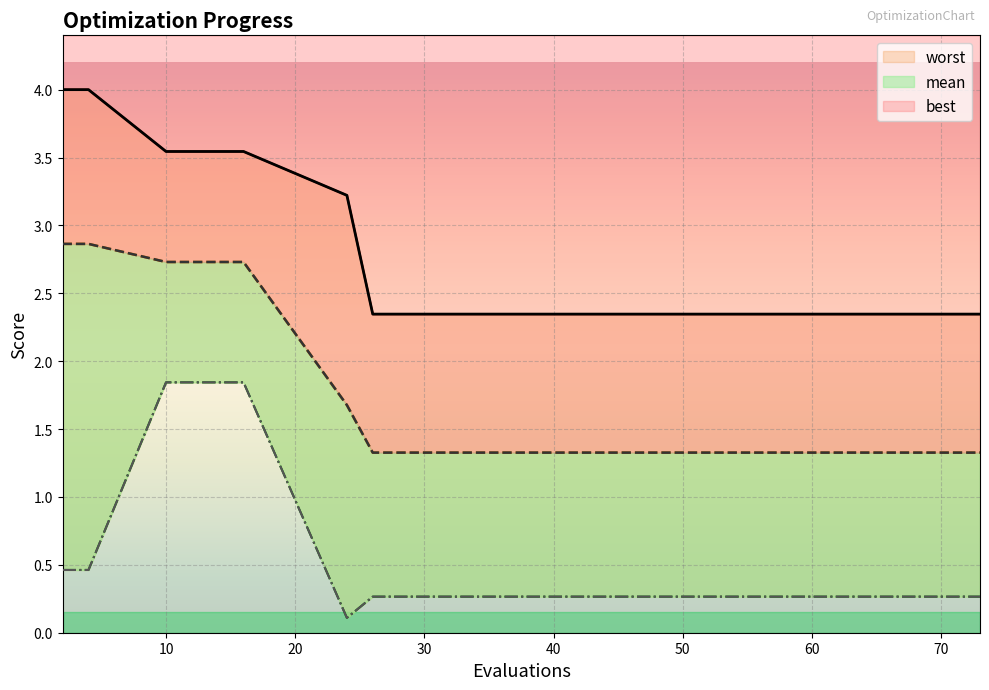

List the series in order of their overall mean, lowest first.

best, mean, worst